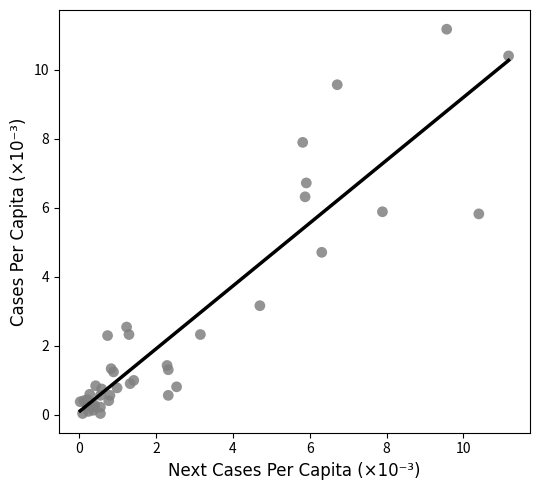

What Y value in the scatter plot is closest to 5?

4.7